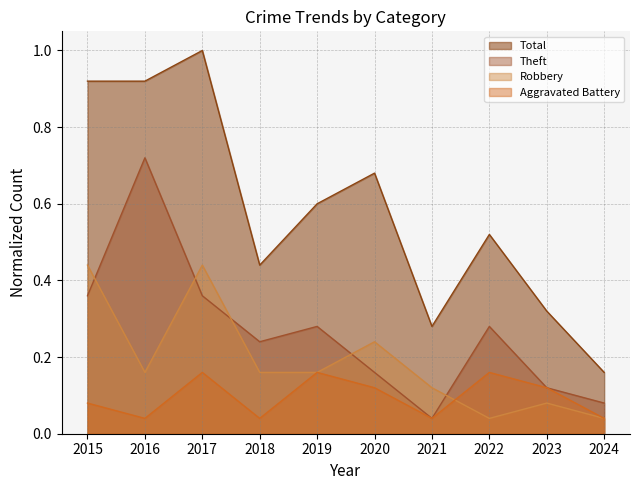

Reading left to right, list all the values displayed in this chart.

Aggravated Battery: 0.1	0.0	0.2	0.0	0.2	0.1	0.0	0.2	0.1	0.0
Robbery: 0.4	0.2	0.4	0.2	0.2	0.2	0.1	0.0	0.1	0.0
Theft: 0.4	0.7	0.4	0.2	0.3	0.2	0.0	0.3	0.1	0.1
Total: 0.9	0.9	1.0	0.4	0.6	0.7	0.3	0.5	0.3	0.2